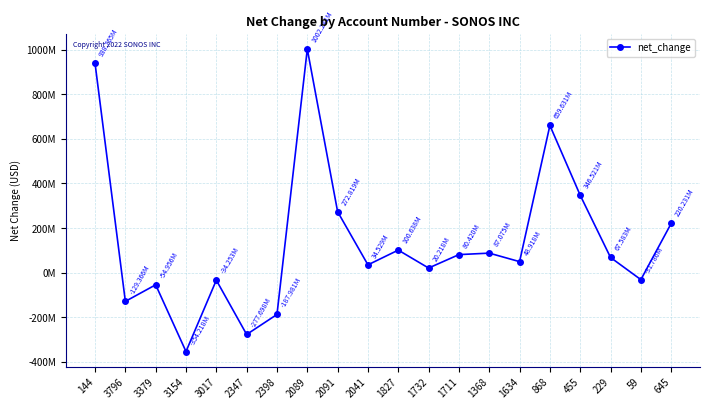

Is this an area chart (filled region under the line)?

No